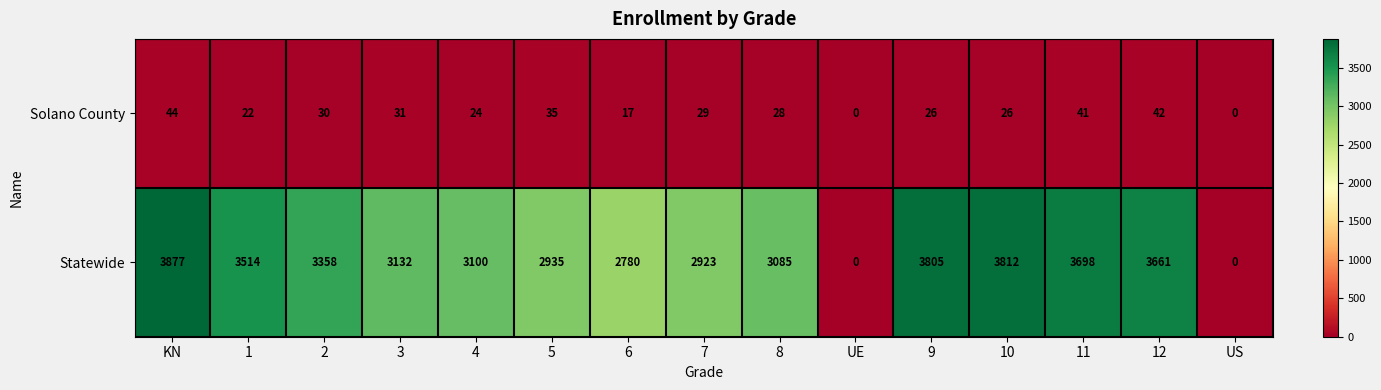

Where is Statewide nearest to the value 1938?

6